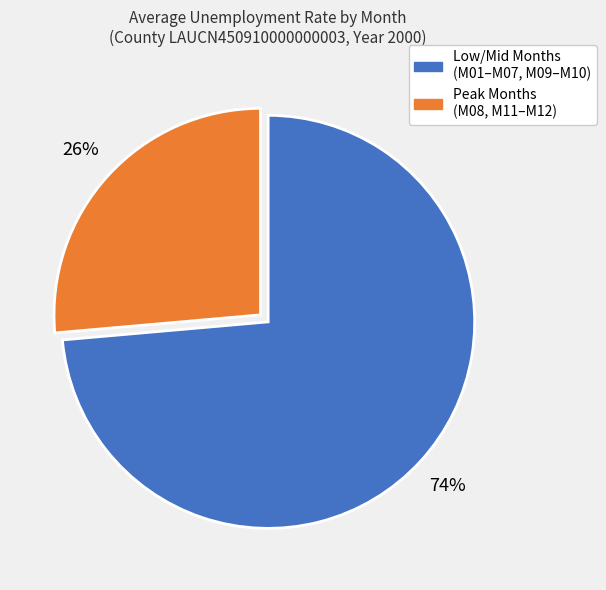

Does any single category account for the majority?

Yes